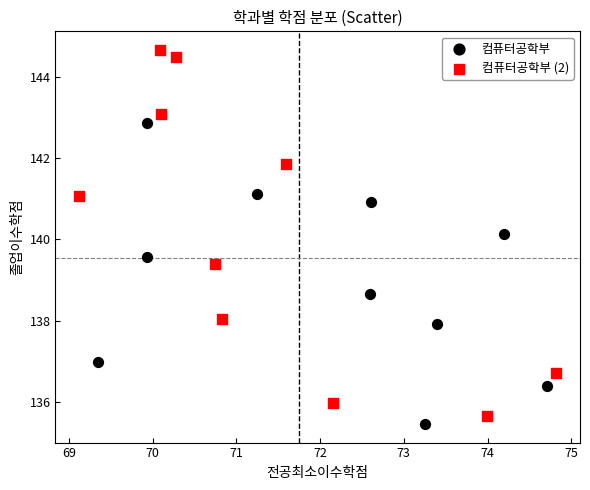

Which series reaches the maximum Y coordinate?

컴퓨터공학부 (2)